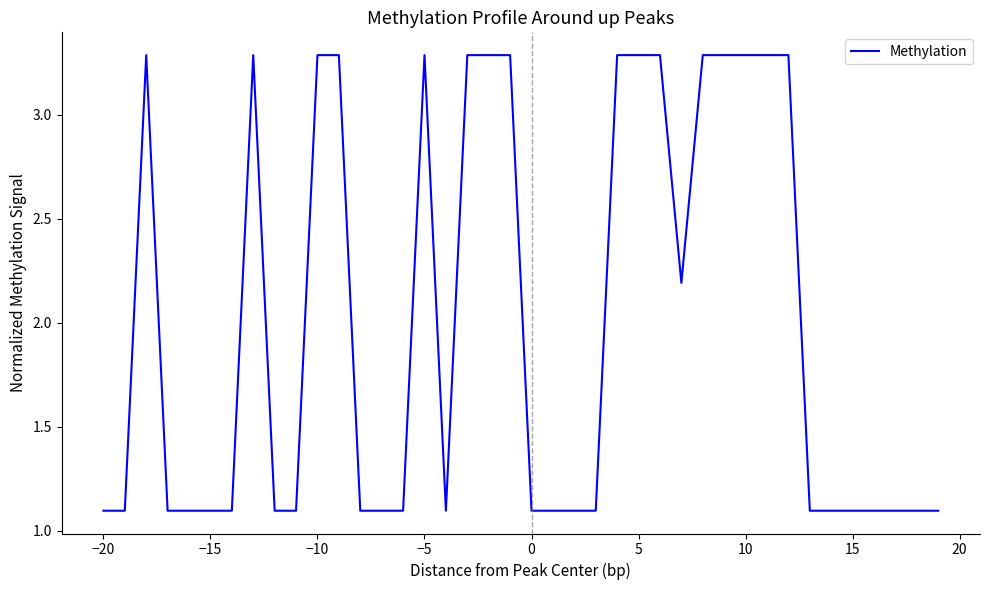

What is the maximum value shown in the chart?

3.3